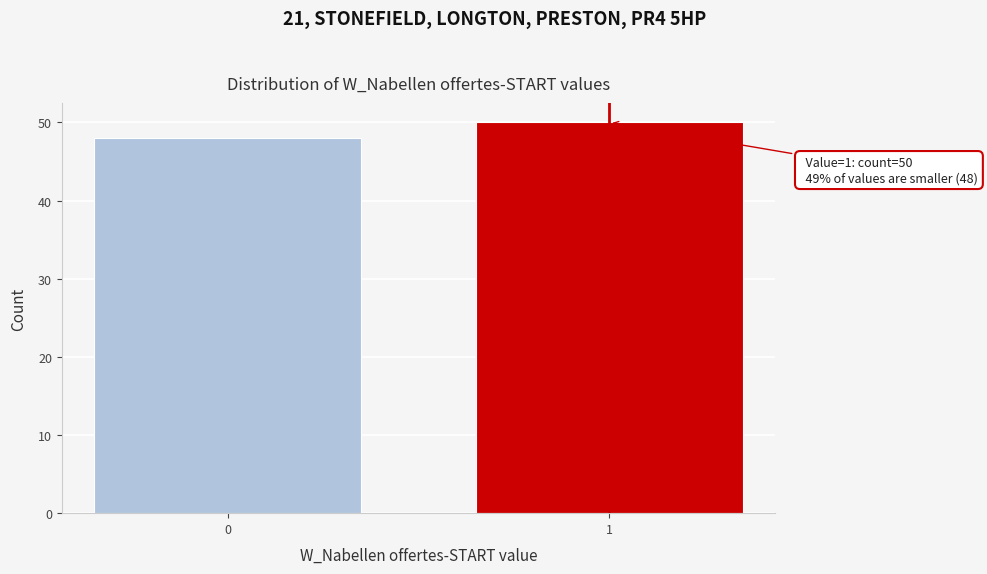

Reading left to right, what are all the values shown in this chart?

48	50